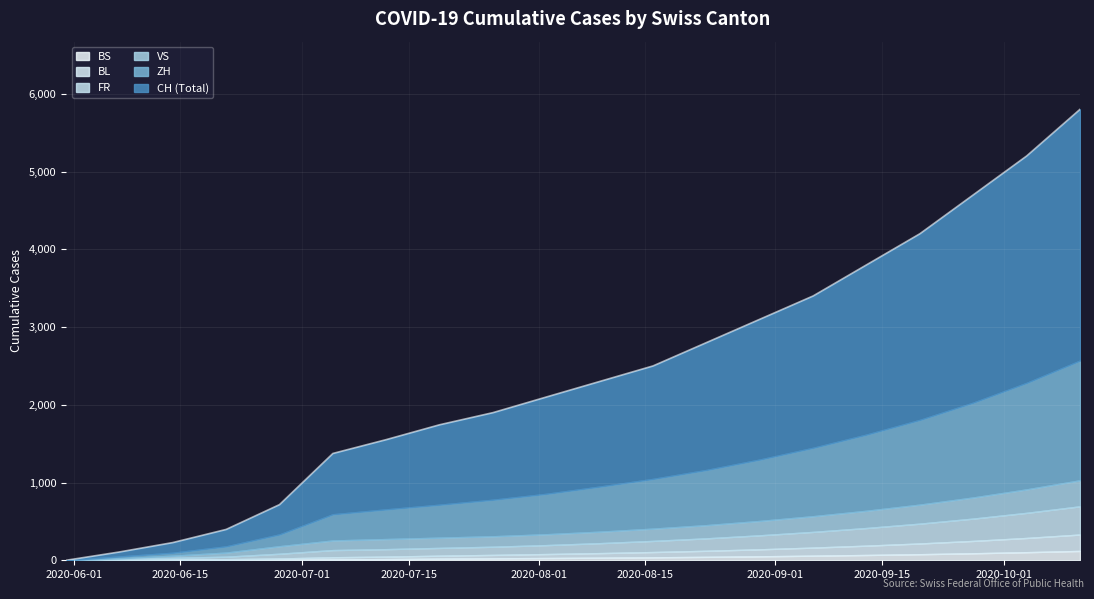

What is the difference between the second highest and minimum values in the ZH series?

1370